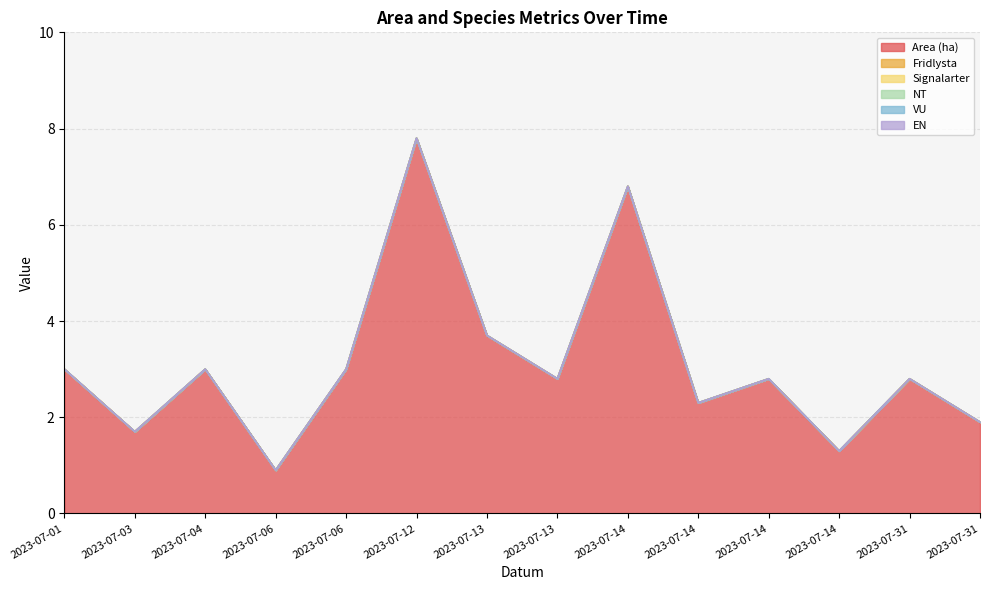

Which category has the lowest value across all series?

2023-07-01